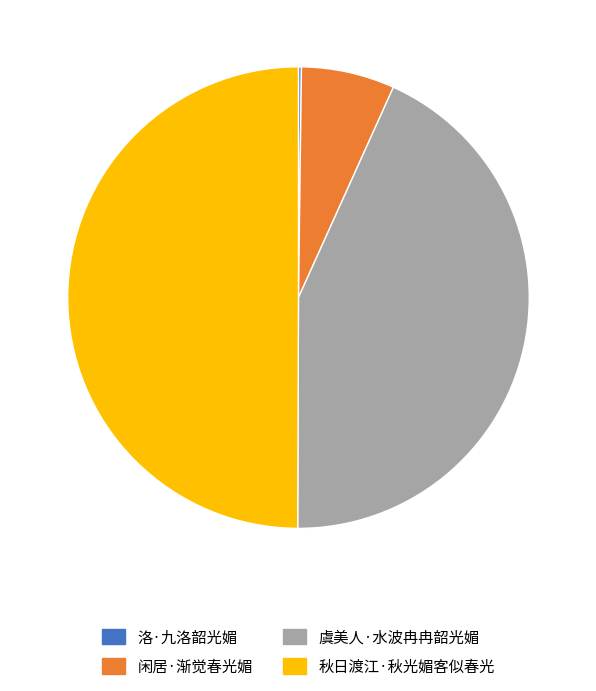

The 闲居·渐觉春光媚 slice represents 19% of the pie. True or false?

False